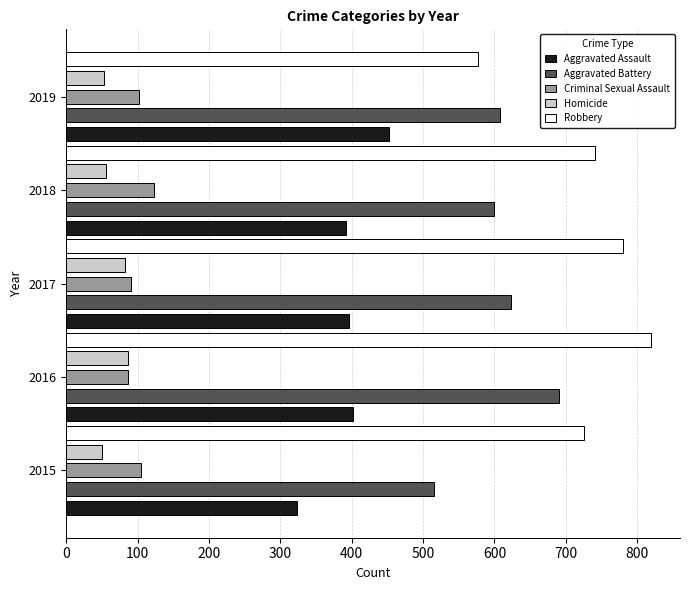

Is the value of Aggravated Assault at 2015 greater than the value of Criminal Sexual Assault at 2019?

Yes